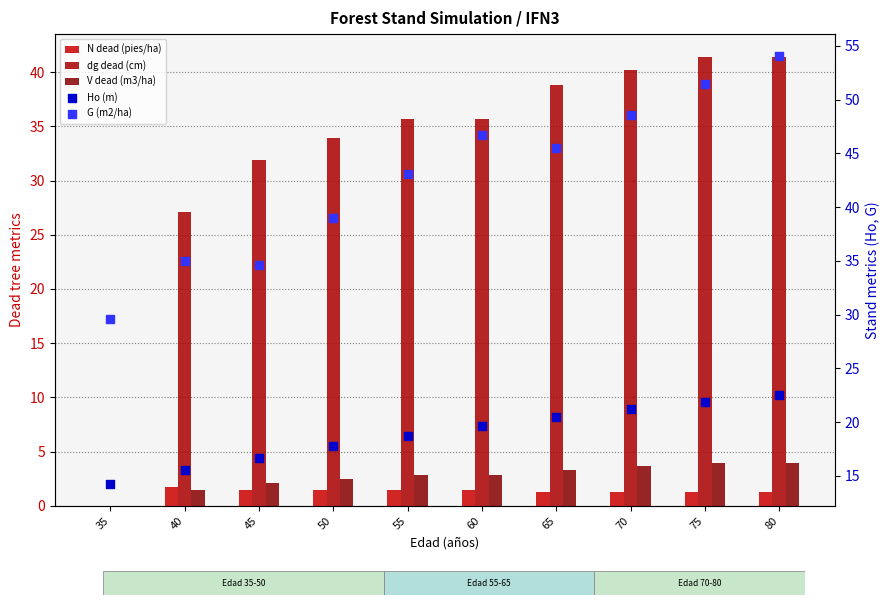

What are all the series names shown in the legend?

N dead (pies/ha), dg dead (cm), V dead (m3/ha), Ho (m), G (m2/ha)